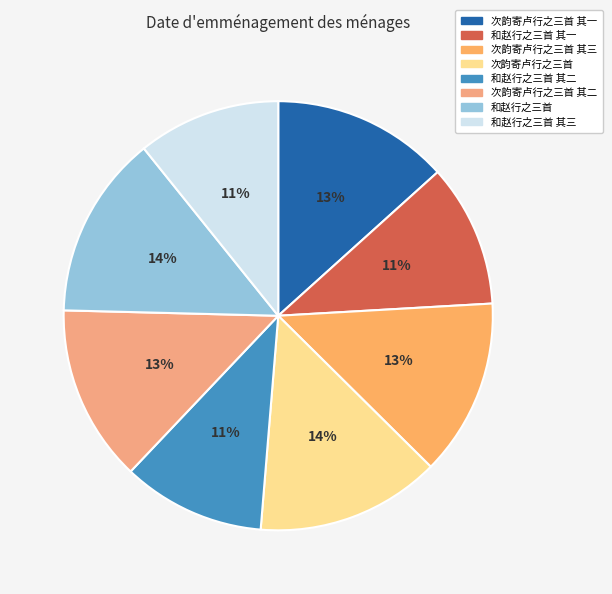

What is the change in value from 和赵行之三首 其二 to 和赵行之三首?

+244895